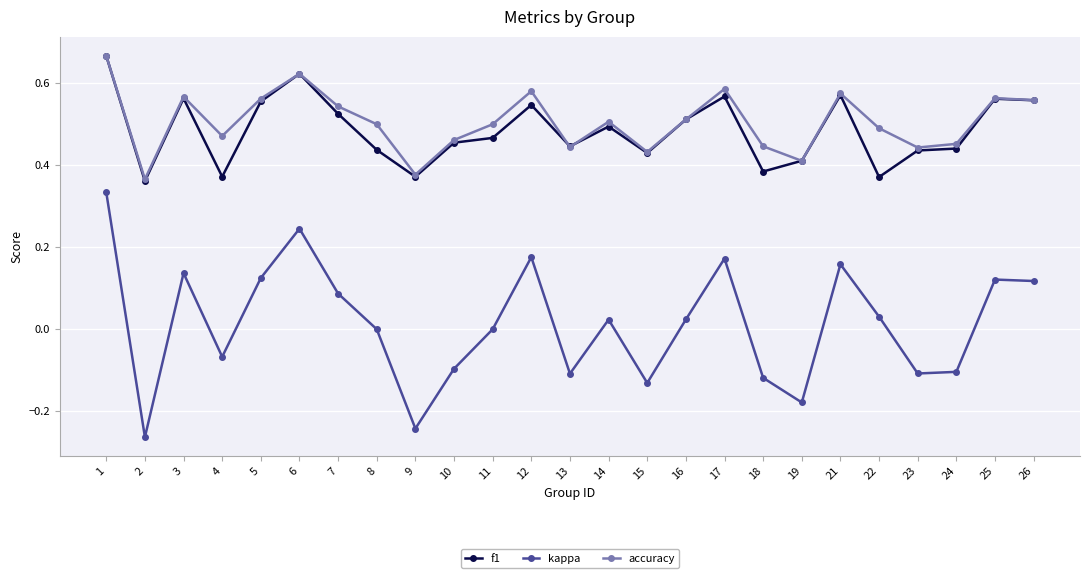

Is it true that kappa equals 0.2 at 3?

False